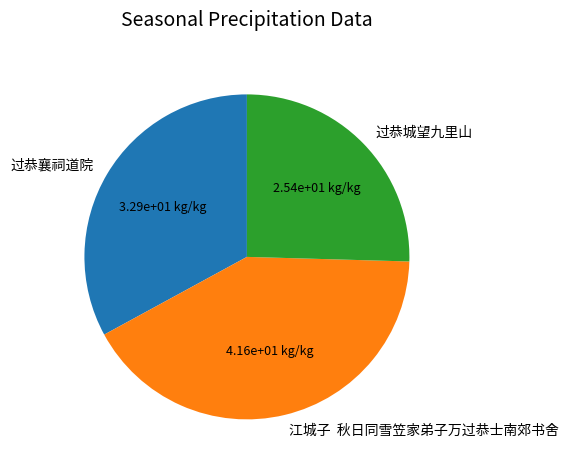

Do 过恭襄祠道院 and 江城子 秋日同雪笠家弟子万过恭士南郊书舍 together represent more than half of the pie?

Yes